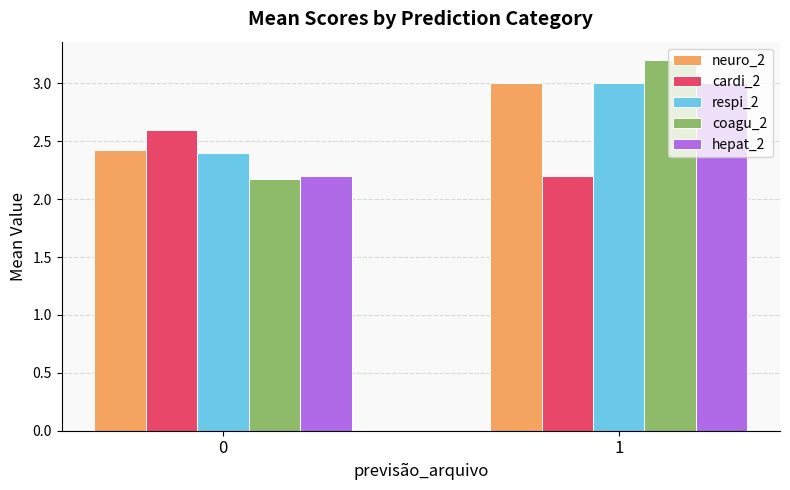

What is the difference between the maximum and minimum values in the cardi_2 series?

0.4